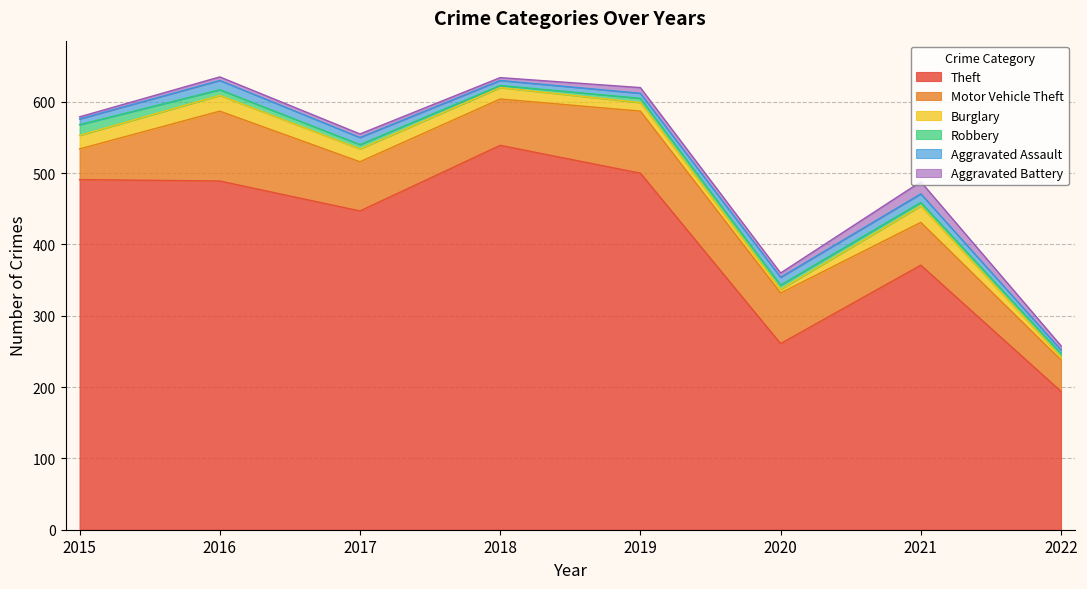

List the labels in order of Theft value, largest first.

2018, 2019, 2015, 2016, 2017, 2021, 2020, 2022